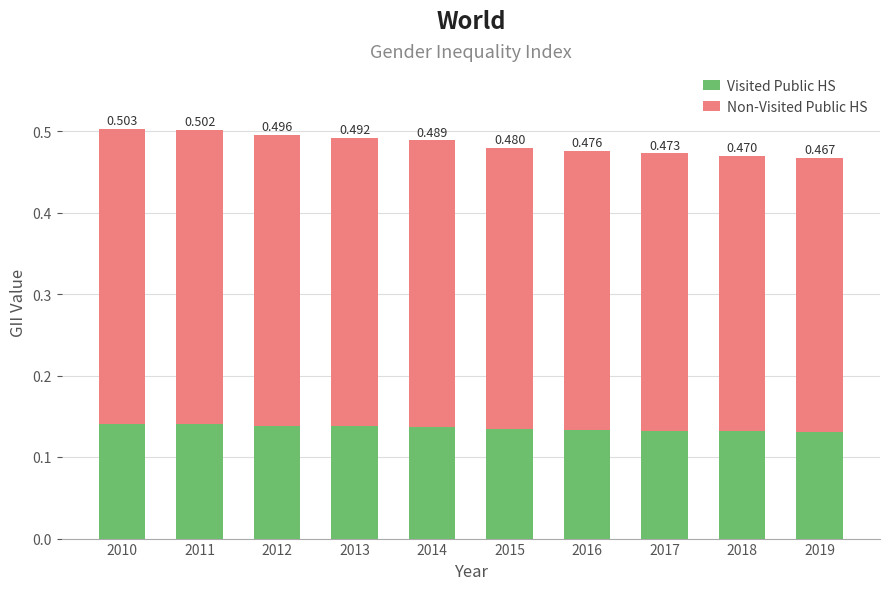

At how many categories does at least one series exceed 0?

10